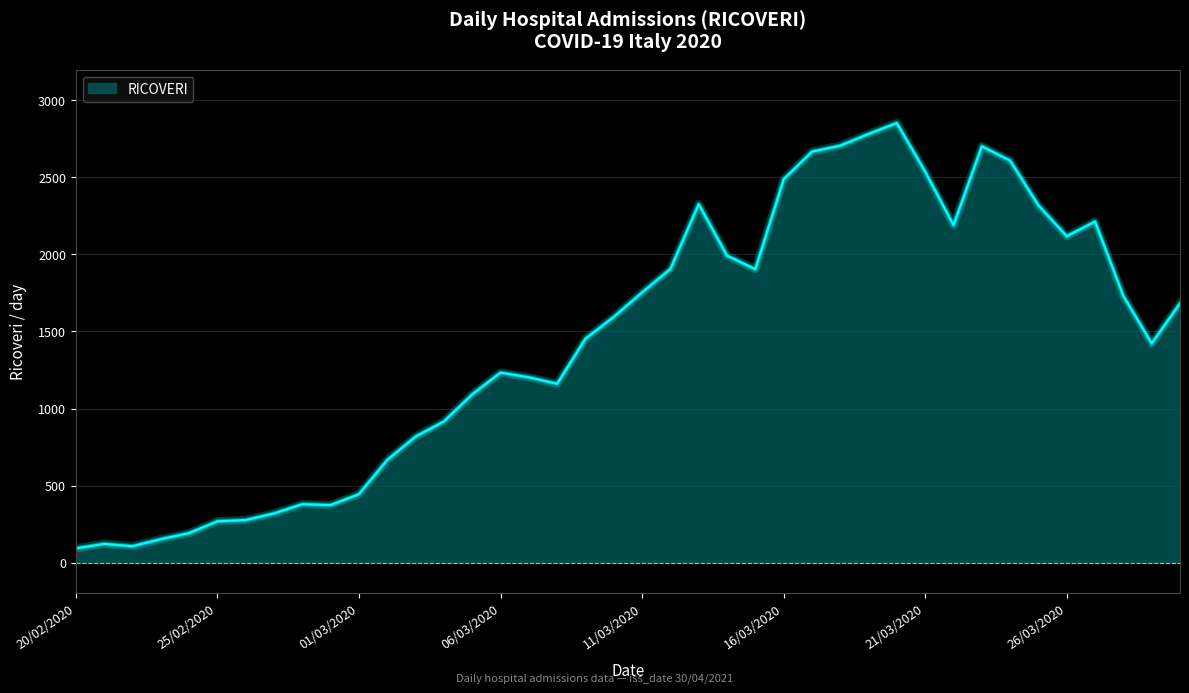

What is the average value?

1444